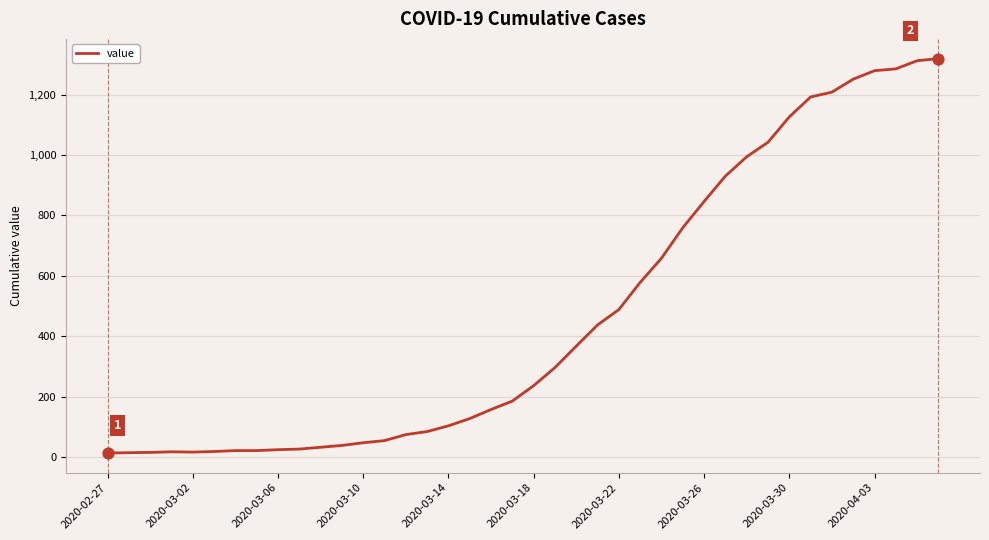

What is the maximum value shown in the chart?

1319